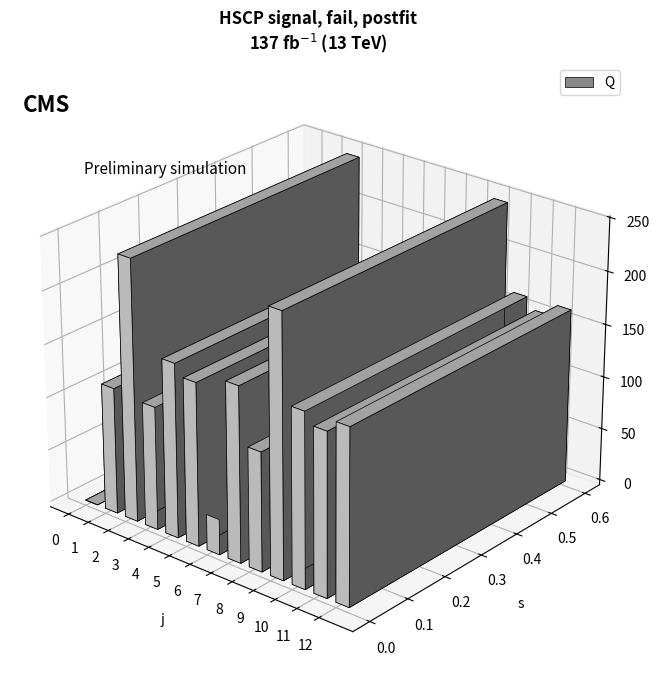

What is the ratio of the value at 3 to the value at 1?

1.0